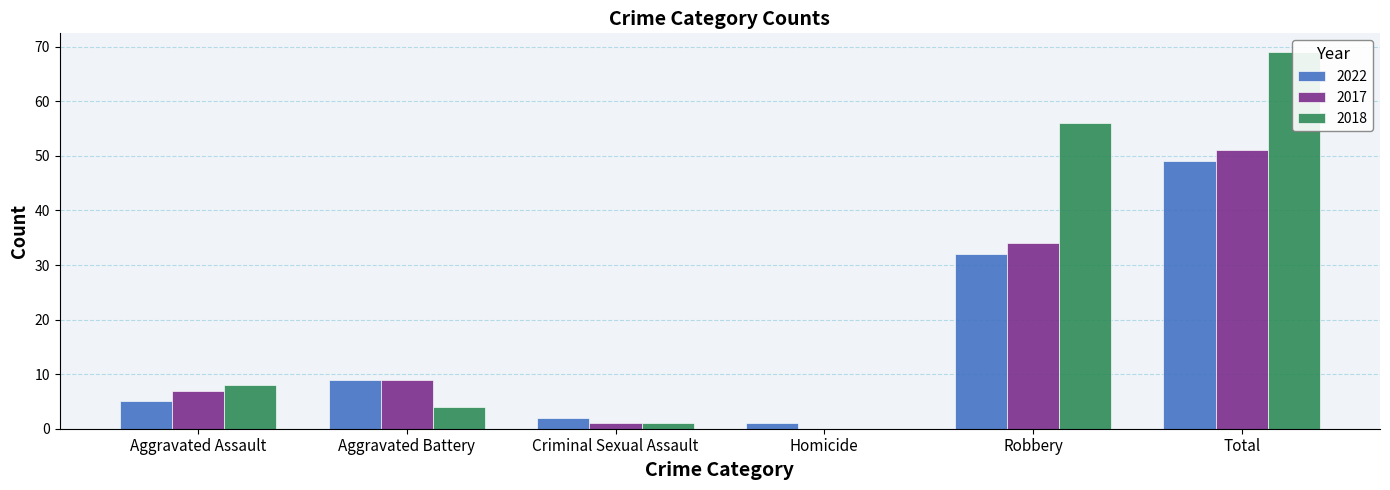

List the labels in order of 2022 value, smallest first.

Homicide, Criminal Sexual Assault, Aggravated Assault, Aggravated Battery, Robbery, Total